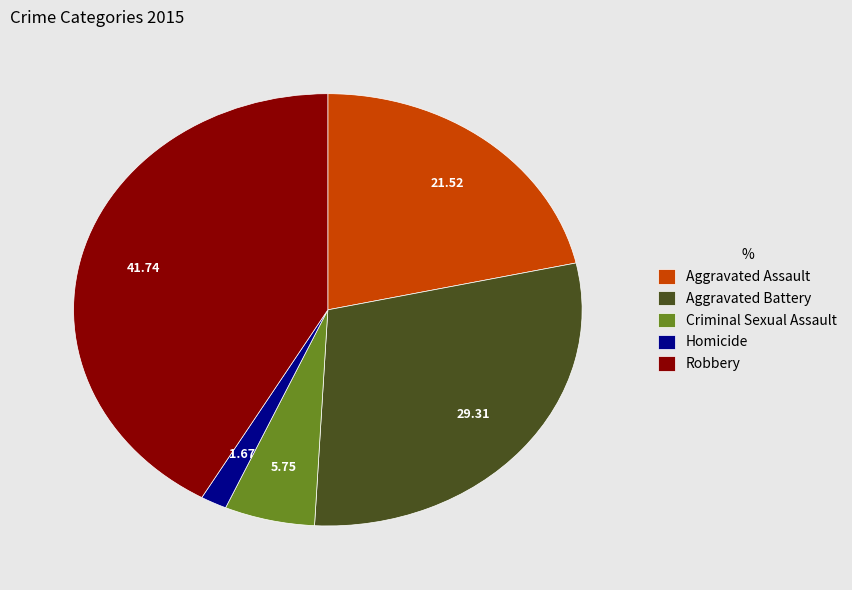

Which slice is the smallest?

Homicide